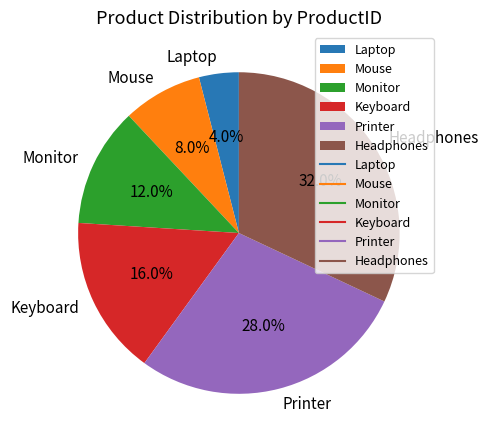

Does any single category account for the majority?

No